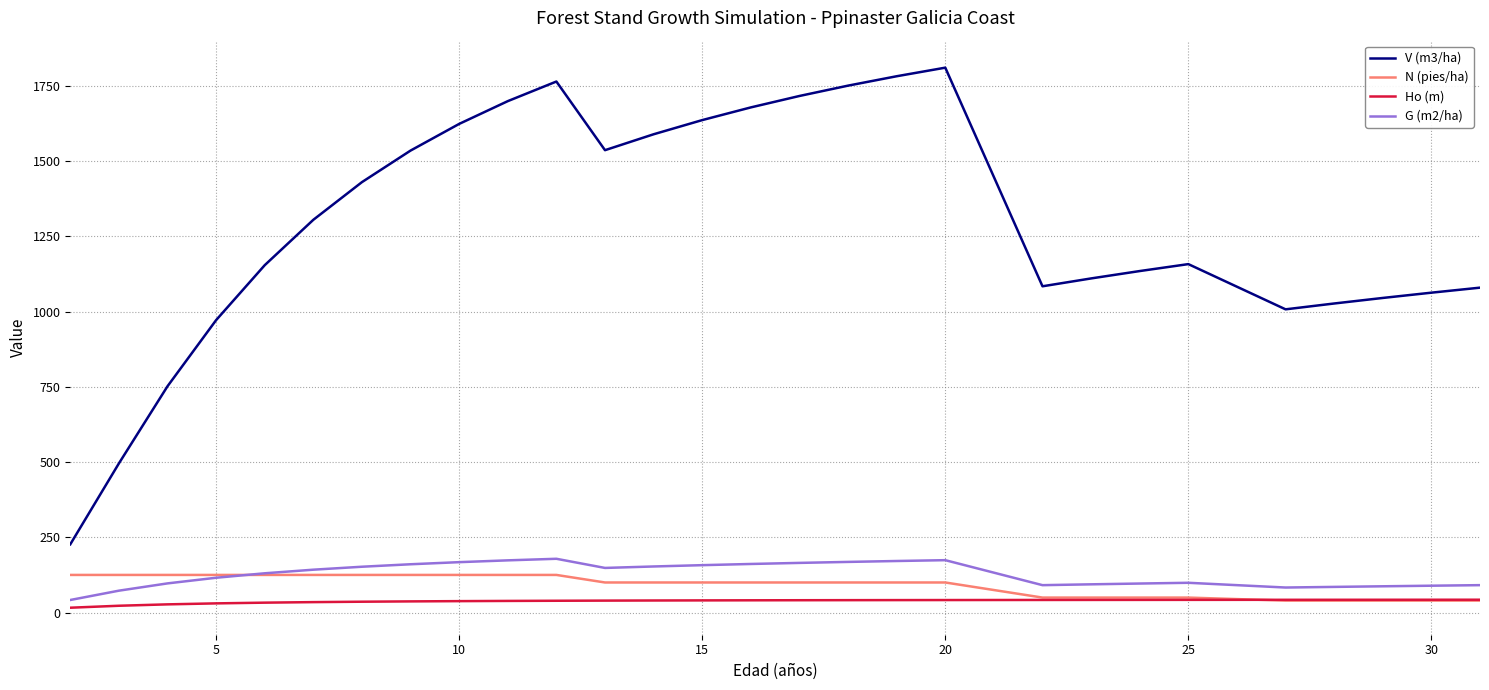

Which series has the largest total across all categories?

V (m3/ha)